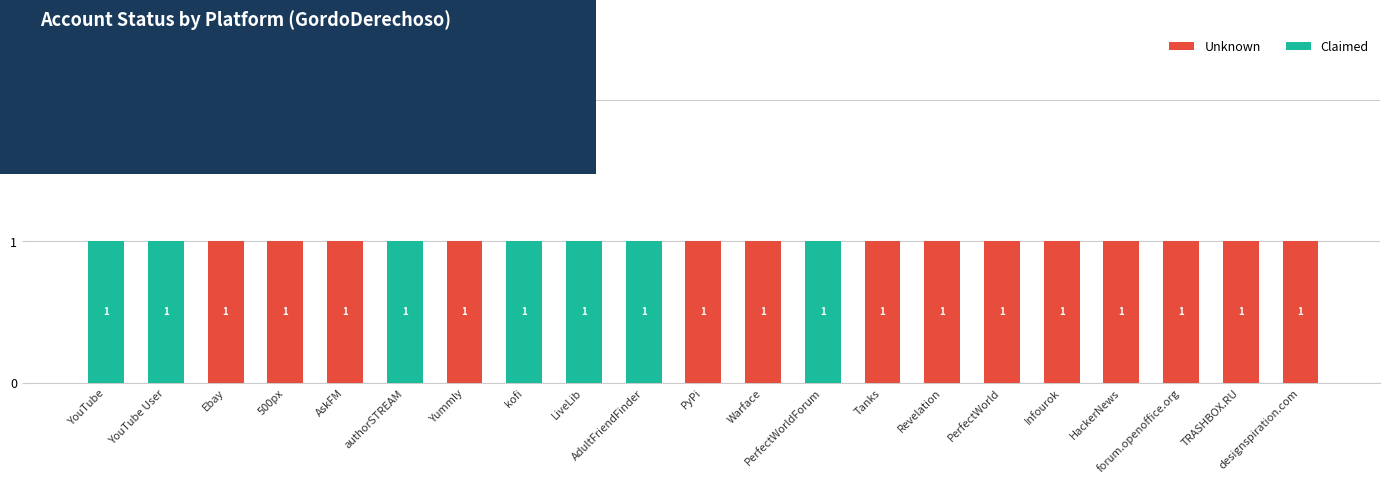

What is the sum of all Unknown values?

14